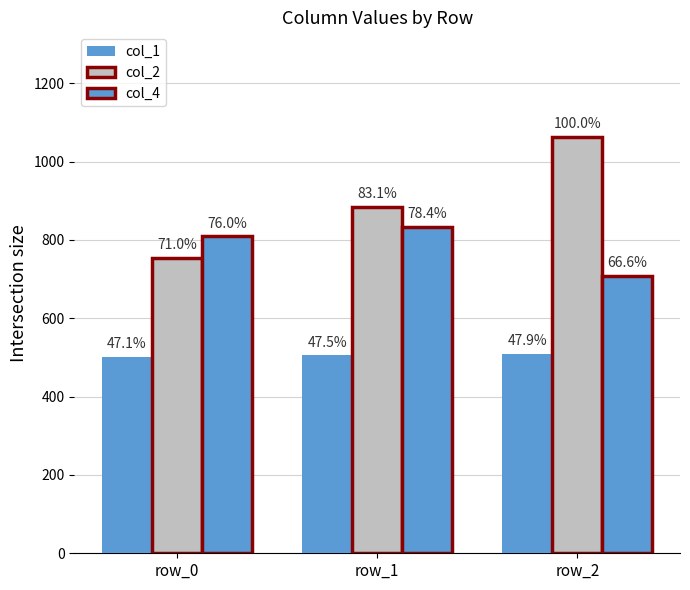

True or false: col_1 has a value of 501 at row_0.

True